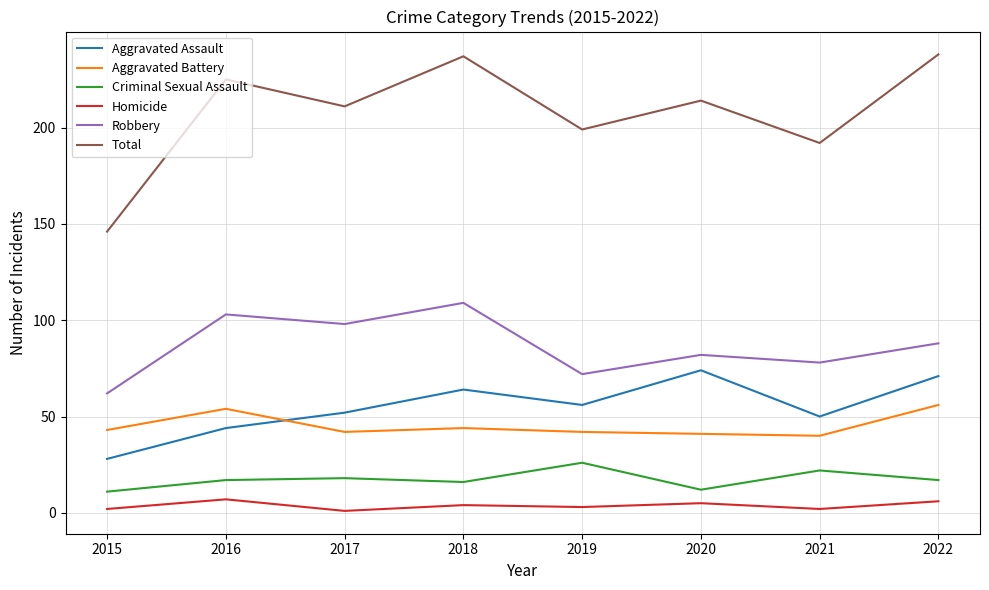

What is the greatest value displayed?

238